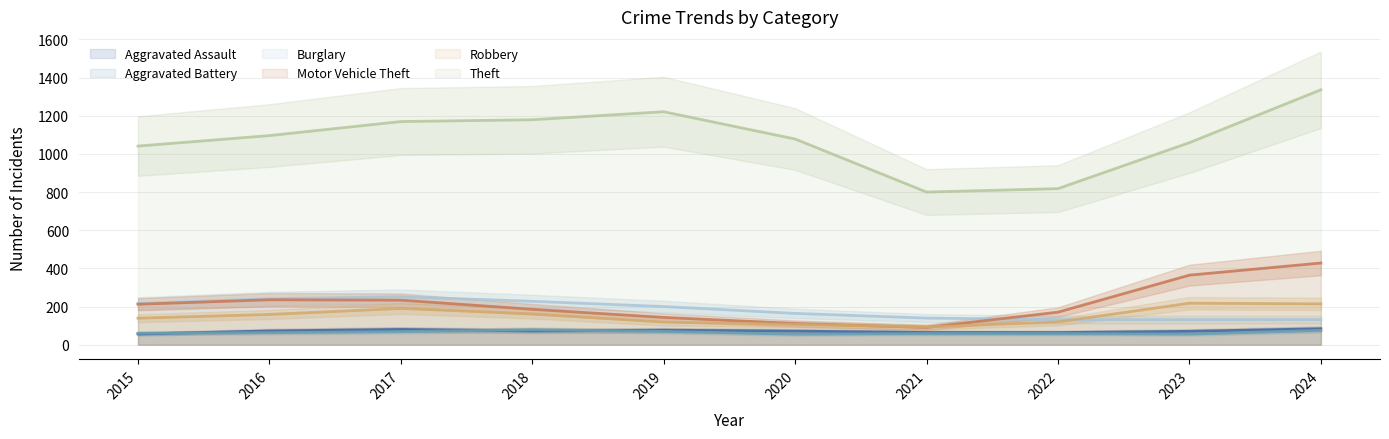

Which series has the largest range (max minus min)?

Theft